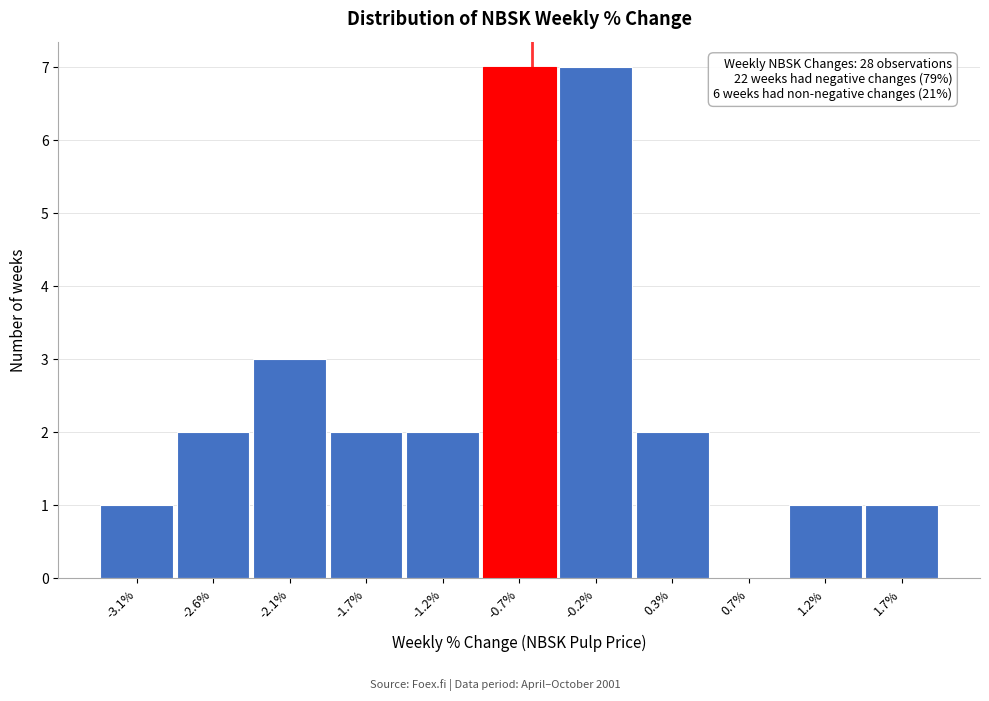

Reading left to right, extract all data points from this chart.

-3.1%=1	-2.6%=2	-2.1%=3	-1.7%=2	-1.2%=2	-0.7%=7	-0.2%=7	0.3%=2	0.7%=0	1.2%=1	1.7%=1